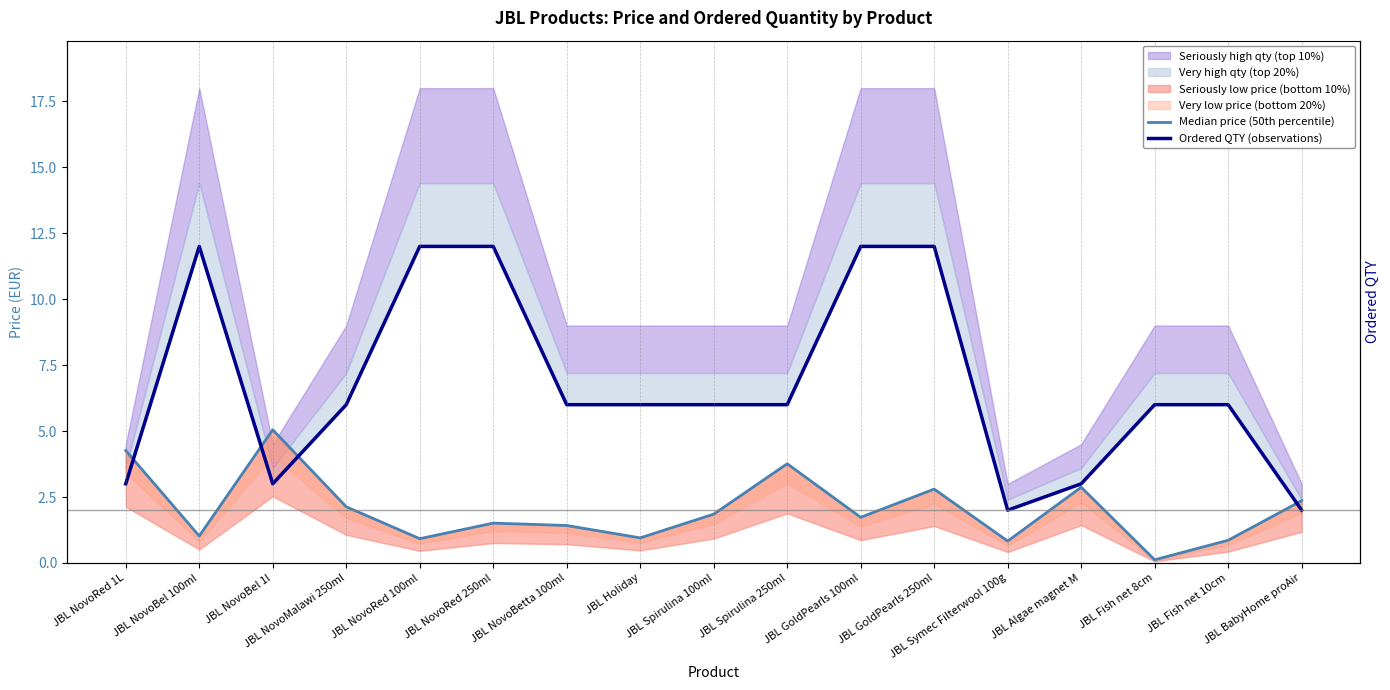

What is the value of the Median price (50th percentile) point at the 2nd from the left?

1.0